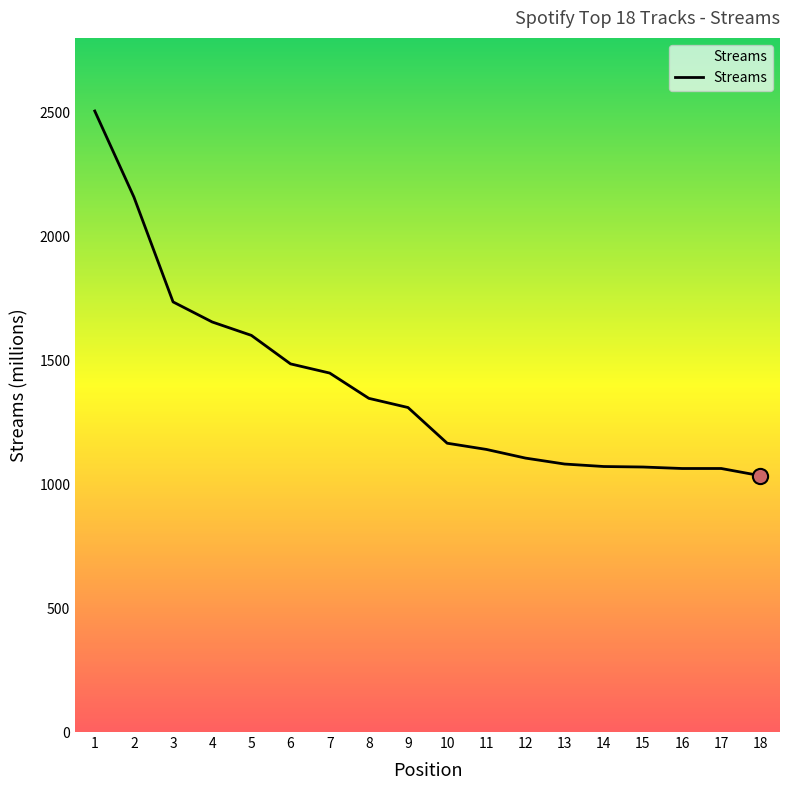

Between 18 and 8, which is larger?

8